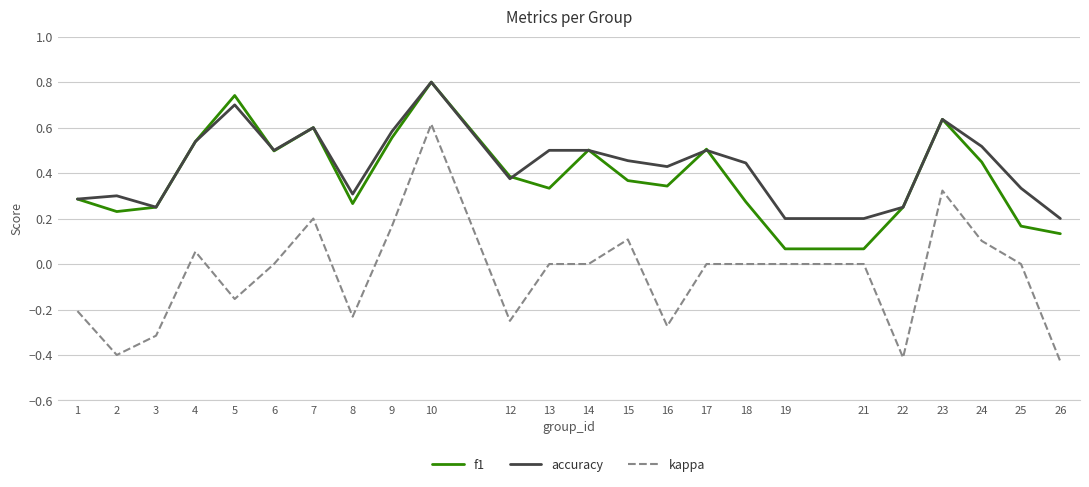

Is it true that f1 equals 0.3 at 18?

True